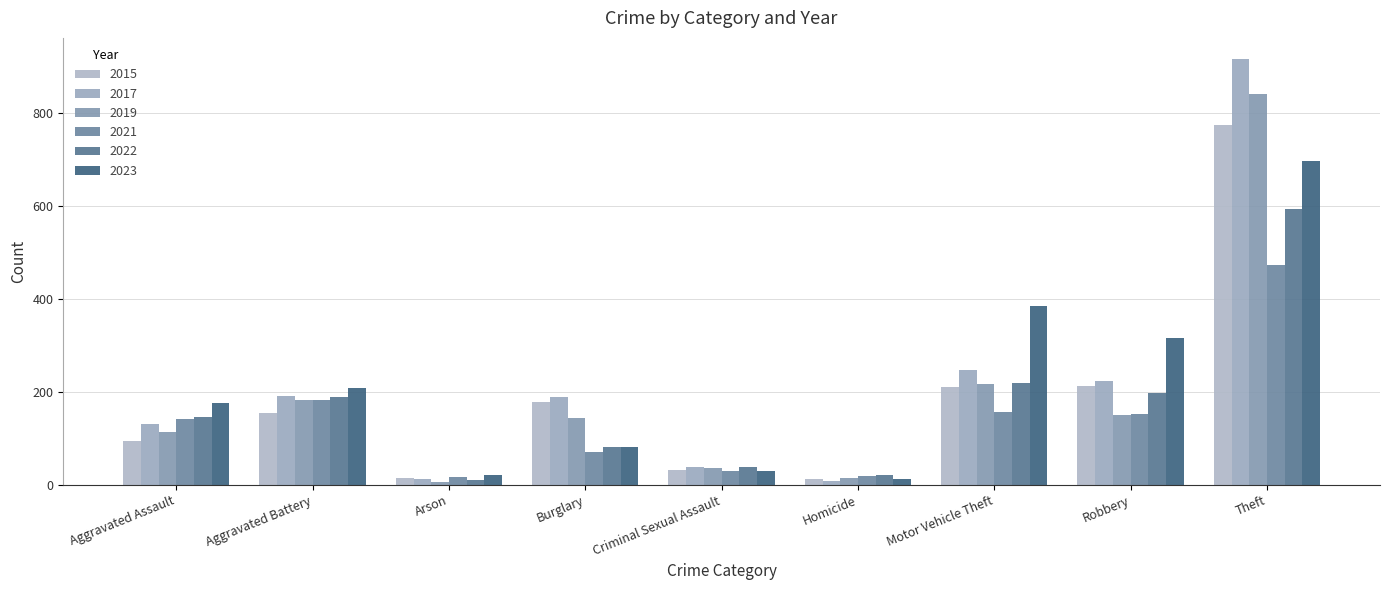

What is the difference between the 2017 values at Criminal Sexual Assault and Homicide?

31